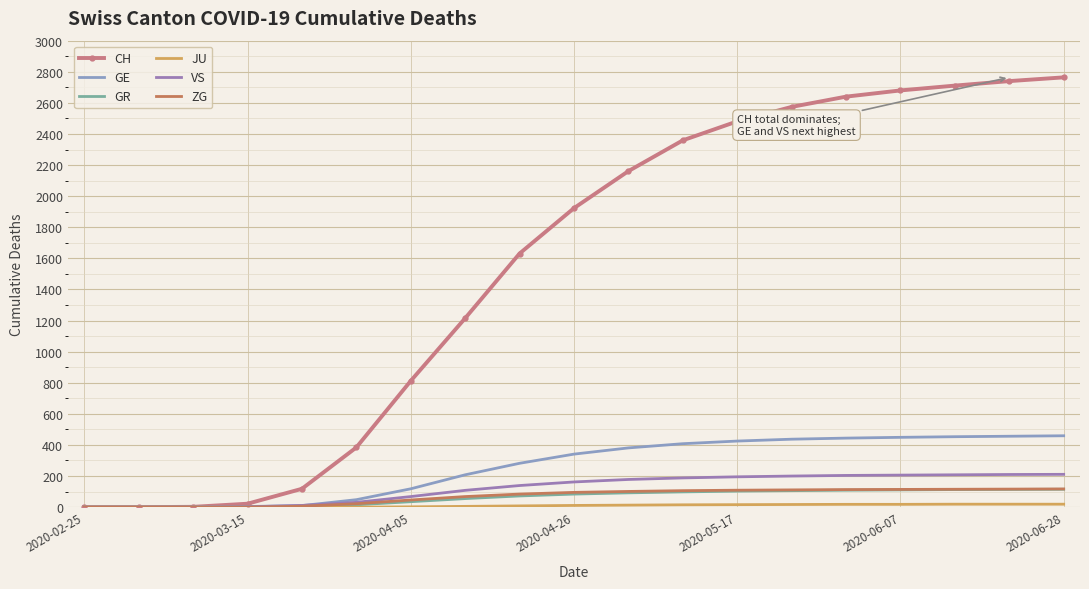

Where does the GE series first go above 341?

10